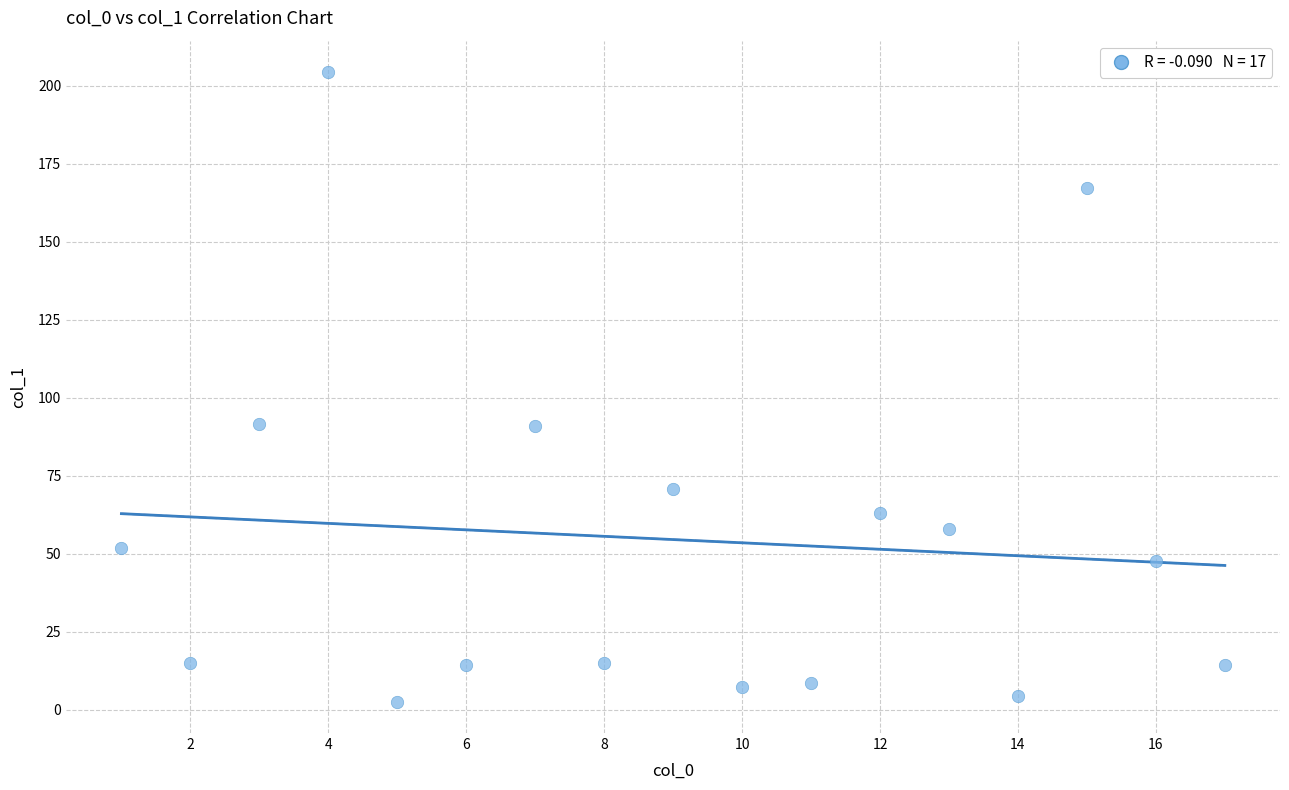

What is the range of X values (max minus min)?

16.0